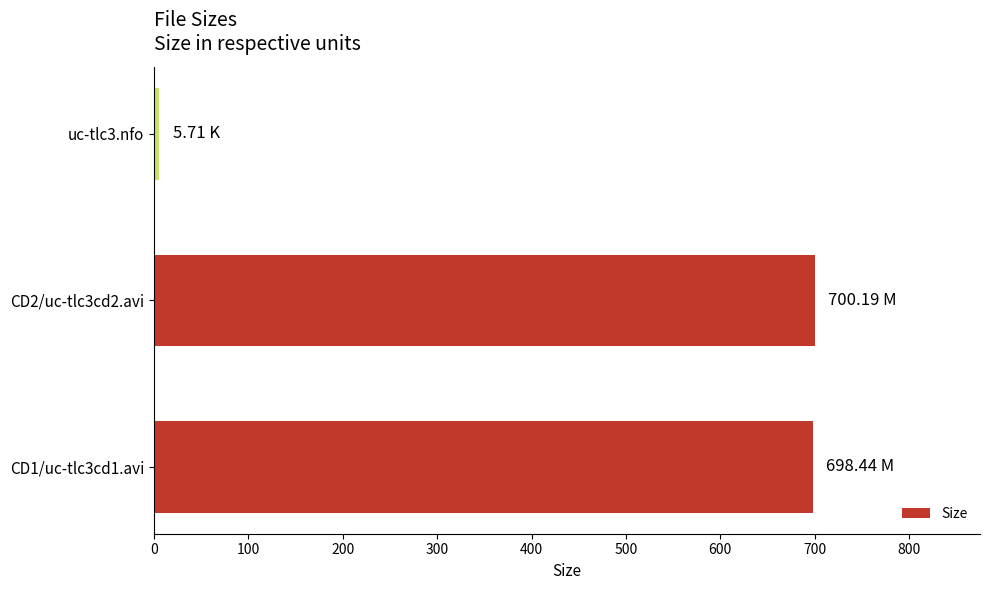

What is the difference between the maximum and minimum values?

694.5